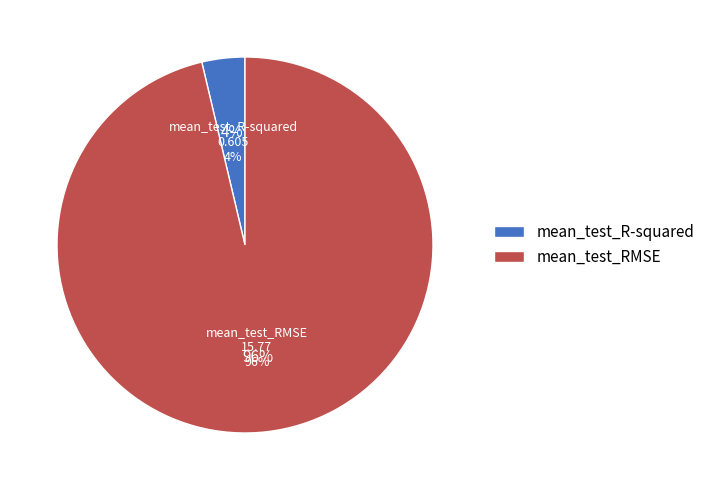

Is it true that mean_test_RMSE is 99% of the pie?

False